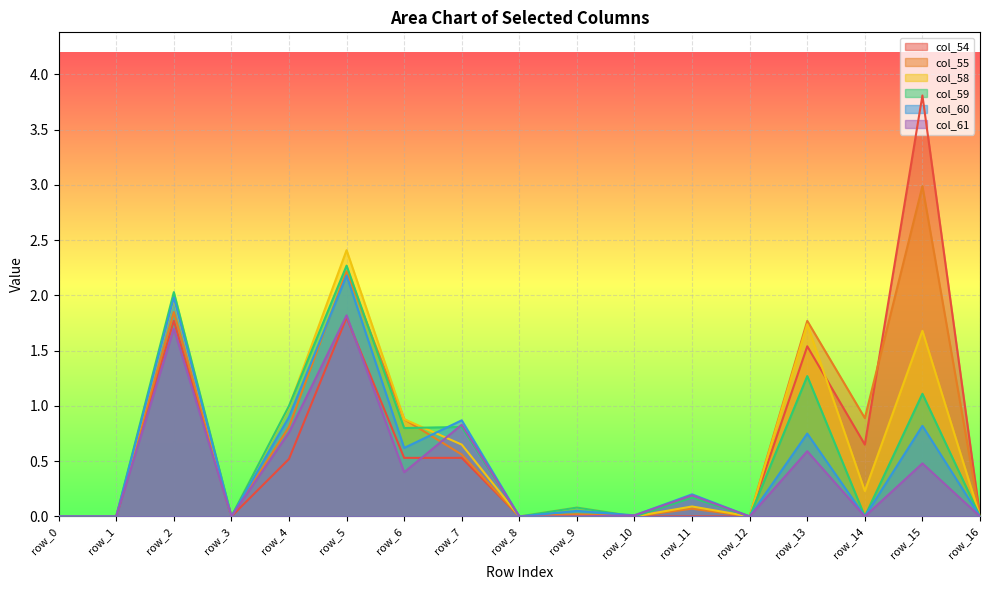

How many lines are shown in the chart?

6